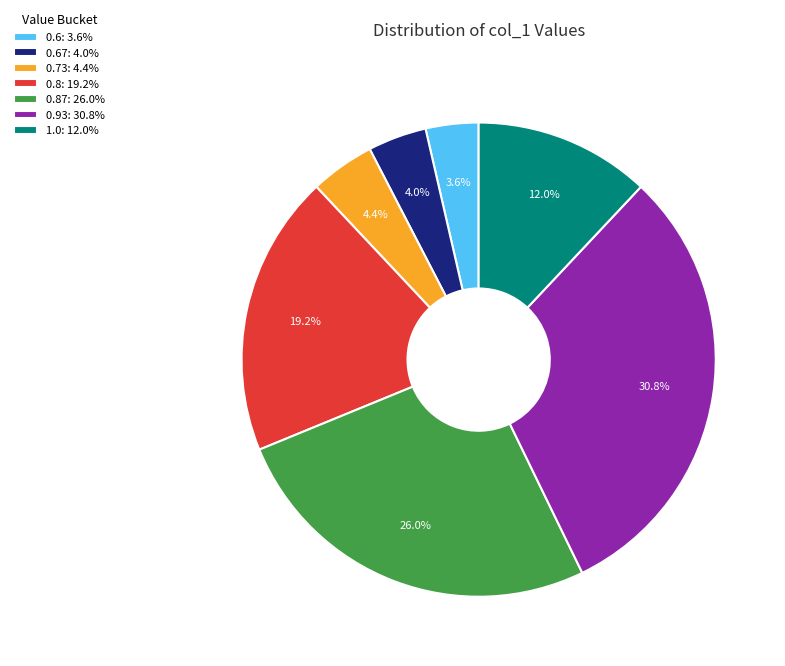

Combined, what portion of the pie is 0.73: 4.4% and 0.87: 26.0%?

30.4%